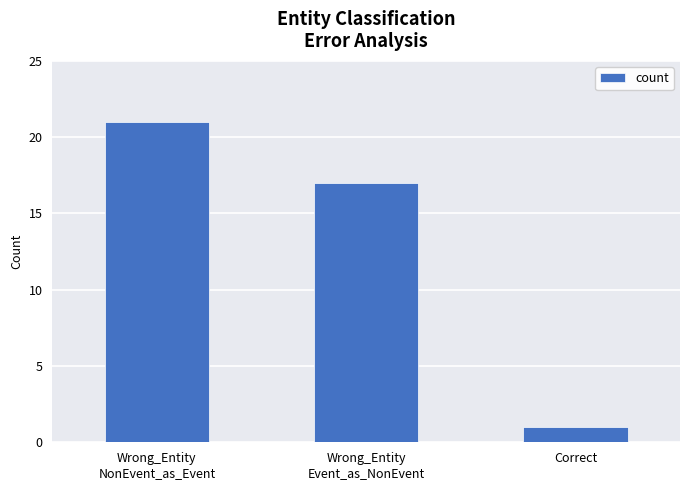

What is the difference between the values at Wrong_Entity
Event_as_NonEvent and Wrong_Entity
NonEvent_as_Event?

4